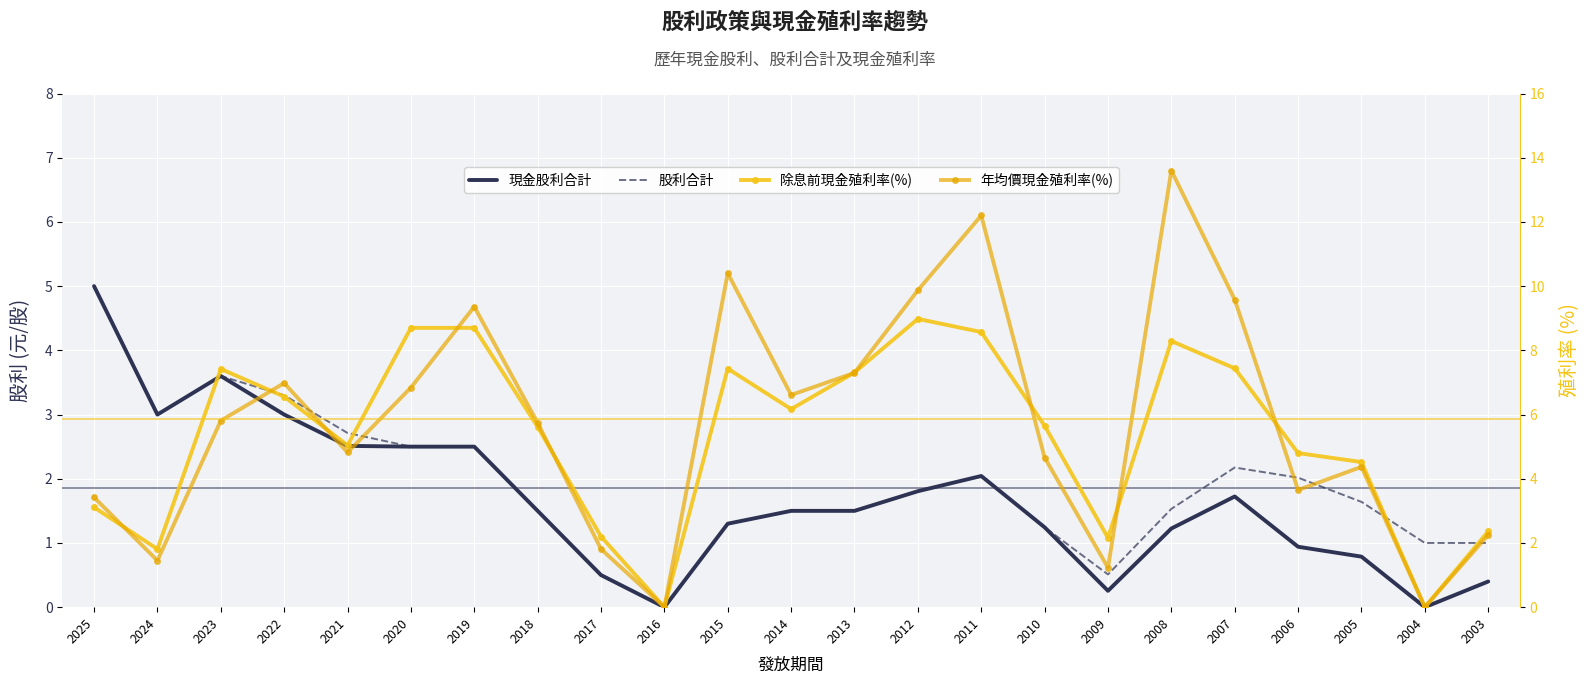

Reading left to right, list all the values displayed in this chart.

現金股利合計: 2025=5.0	2024=3.0	2023=3.6	2022=3.0	2021=2.5	2020=2.5	2019=2.5	2018=1.5	2017=0.5	2016=0.0	2015=1.3	2014=1.5	2013=1.5	2012=1.8	2011=2.0	2010=1.2	2009=0.3	2008=1.2	2007=1.7	2006=0.9	2005=0.8	2004=0.0	2003=0.4
股利合計: 2025=5.0	2024=3.0	2023=3.6	2022=3.3	2021=2.7	2020=2.5	2019=2.5	2018=1.5	2017=0.5	2016=0.0	2015=1.3	2014=1.5	2013=1.5	2012=1.8	2011=2.0	2010=1.2	2009=0.5	2008=1.5	2007=2.2	2006=2.0	2005=1.6	2004=1.0	2003=1.0
除息前現金殖利率(%): 2025=3.1	2024=1.8	2023=7.4	2022=6.6	2021=5.0	2020=8.7	2019=8.7	2018=5.6	2017=2.2	2016=0.0	2015=7.4	2014=6.2	2013=7.3	2012=9.0	2011=8.6	2010=5.7	2009=2.2	2008=8.3	2007=7.4	2006=4.8	2005=4.5	2004=0.0	2003=2.4
年均價現金殖利率(%): 2025=3.4	2024=1.4	2023=5.8	2022=7.0	2021=4.8	2020=6.8	2019=9.4	2018=5.7	2017=1.8	2016=0.0	2015=10.4	2014=6.6	2013=7.3	2012=9.9	2011=12.2	2010=4.7	2009=1.2	2008=13.6	2007=9.6	2006=3.6	2005=4.4	2004=0.0	2003=2.2